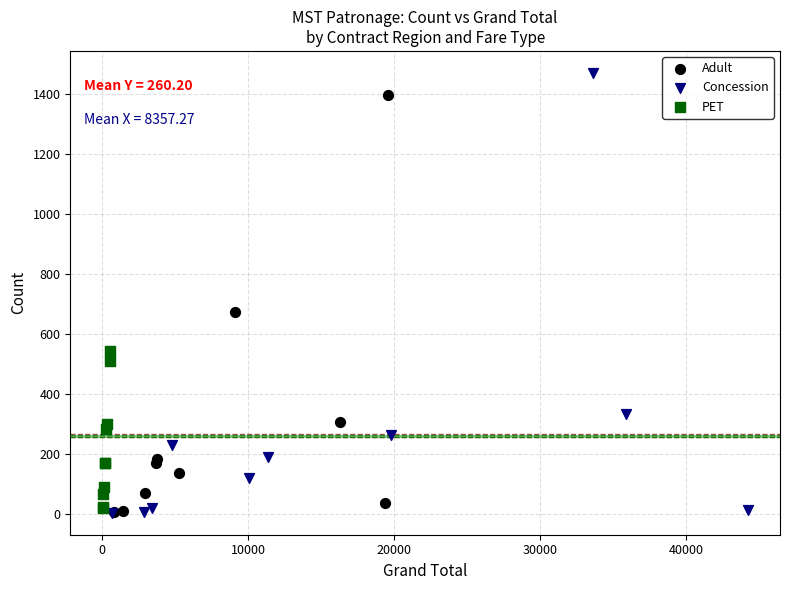

Which series contains the highest Y value?

Concession